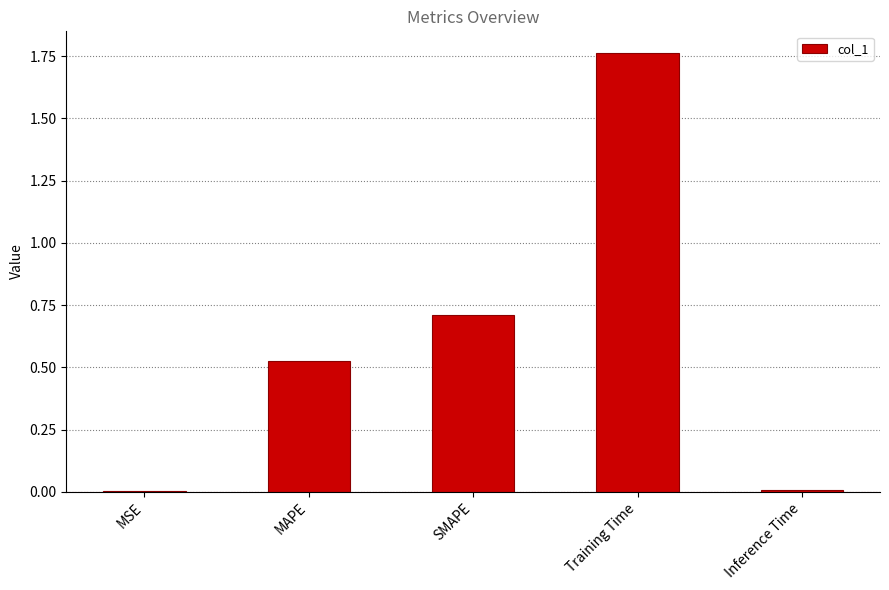

True or false: the data shows 0.7 at SMAPE.

True